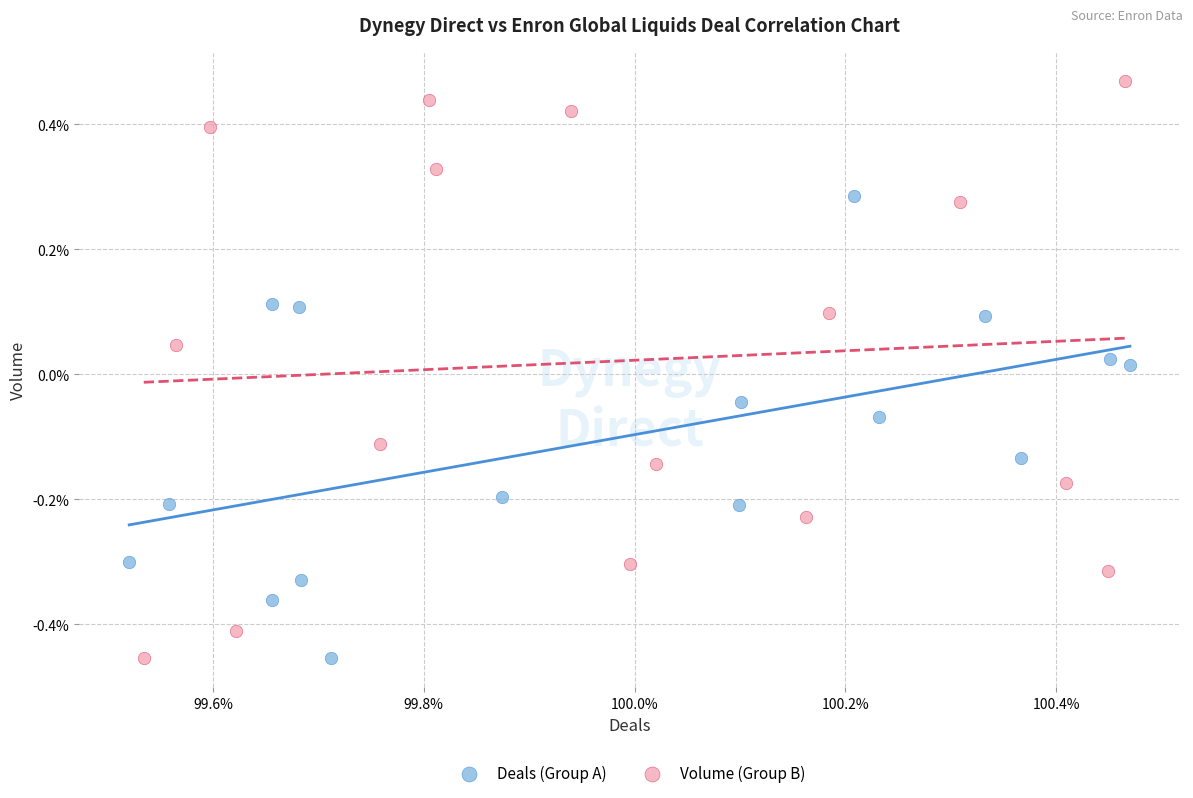

Which series reaches the maximum Y coordinate?

Volume (Group B)